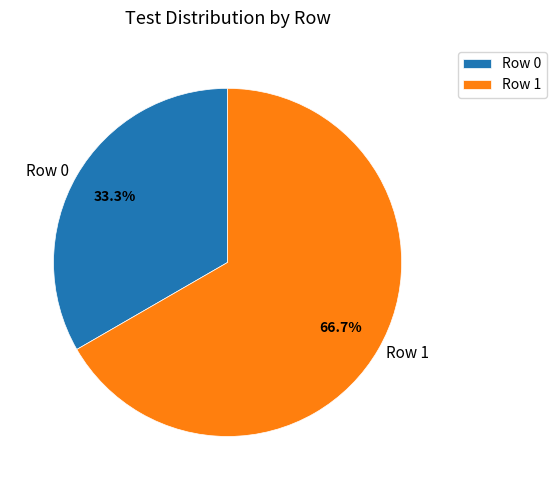

Which slice is the smallest?

Row 0